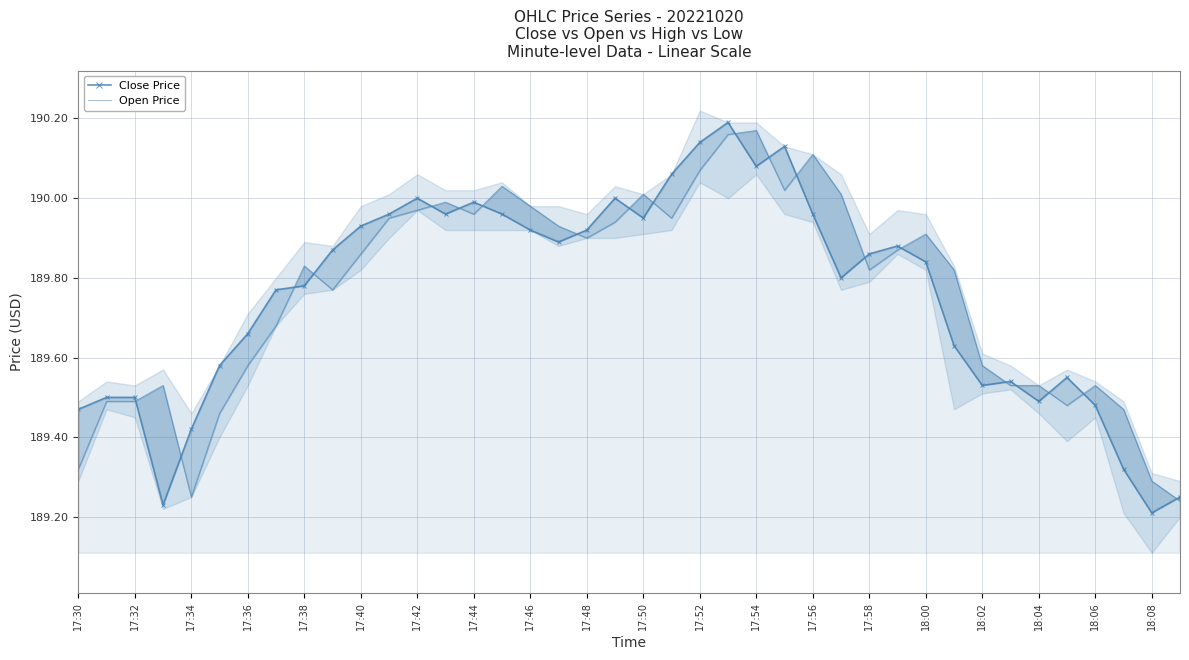

Between 23 and 31, which series saw the biggest shift?

Close Price